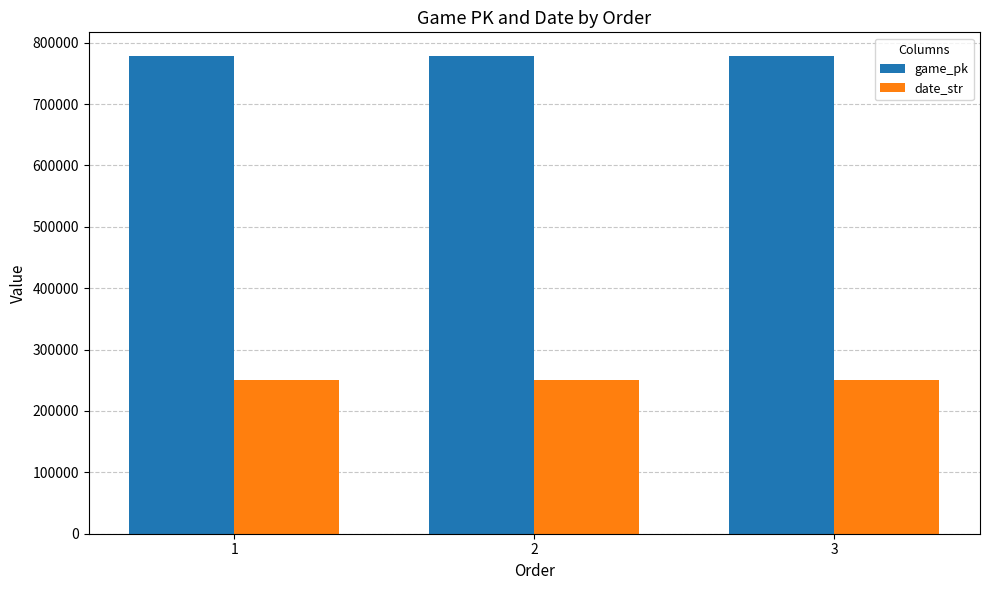

Does the chart contain stacked bars?

No